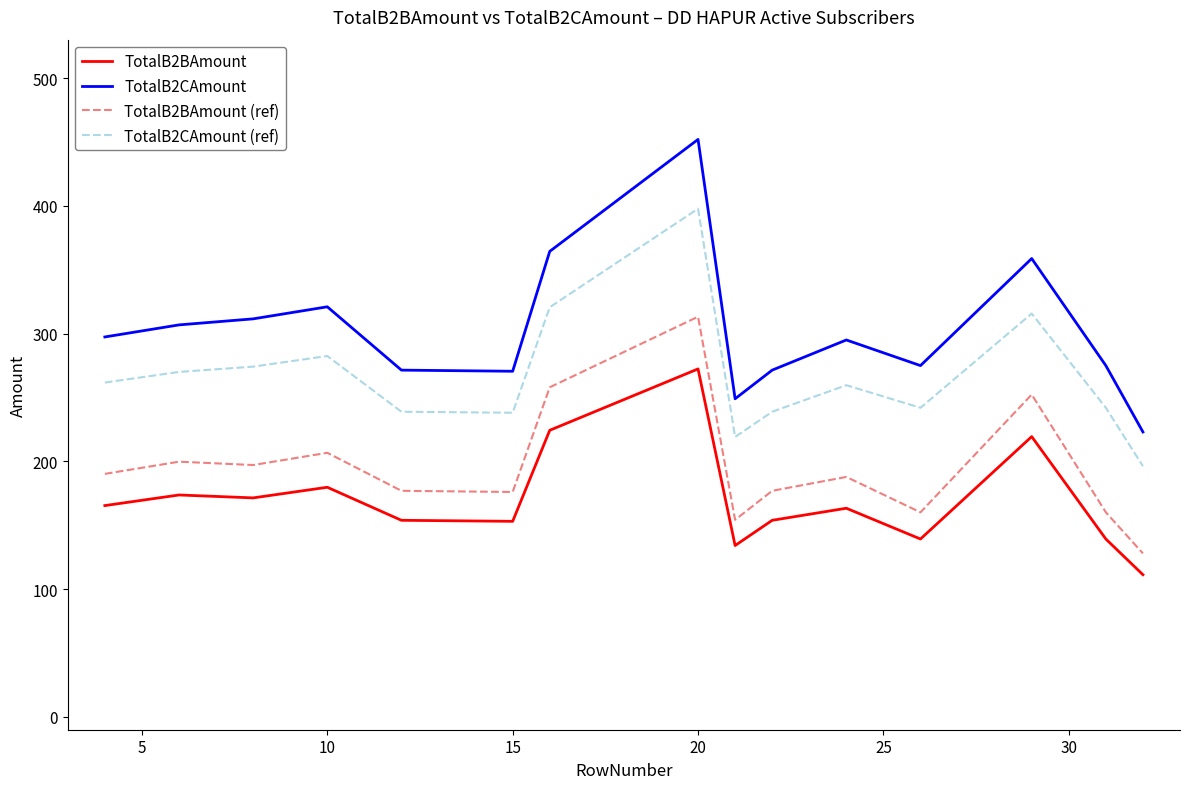

True or false: TotalB2BAmount and TotalB2CAmount cross at least once.

False